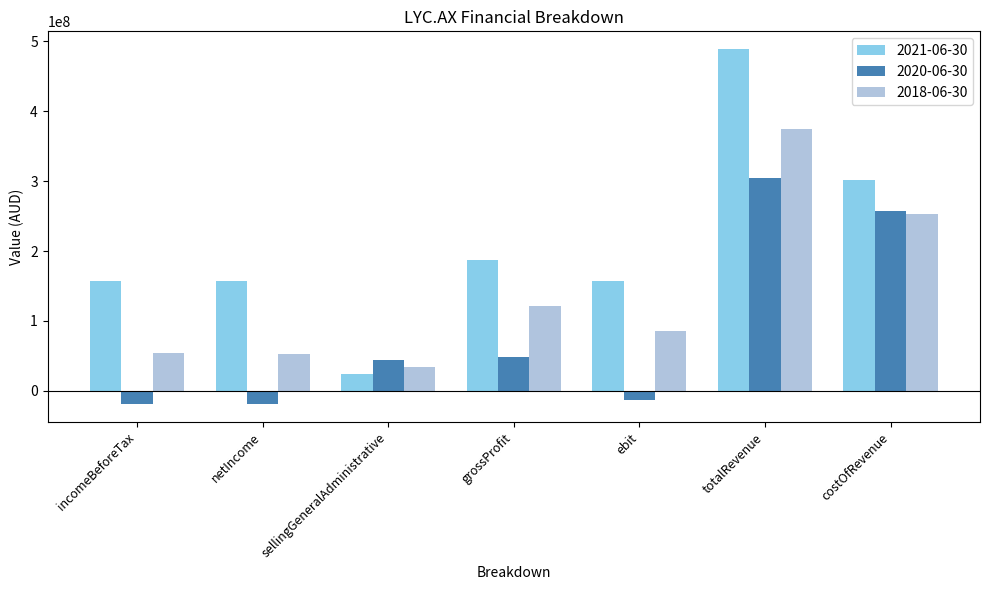

Which series has the widest spread of values?

2021-06-30